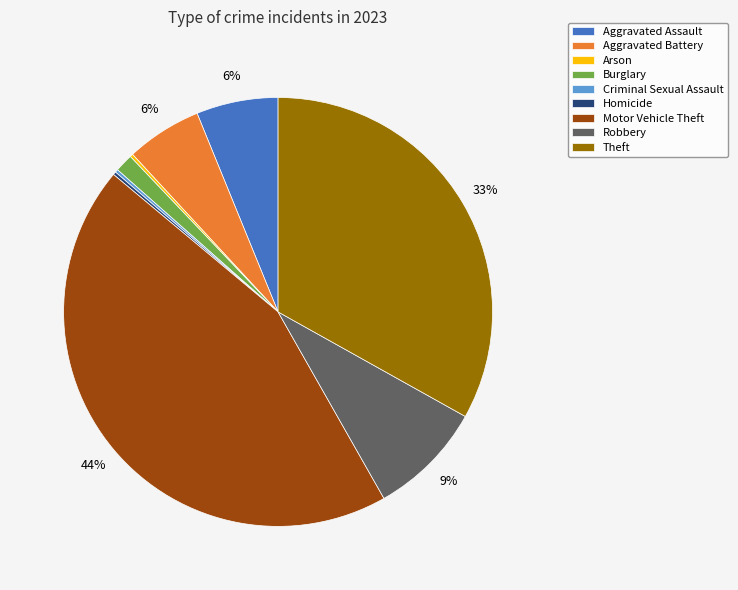

To the nearest percent, what percentage of the pie is Theft?

33%